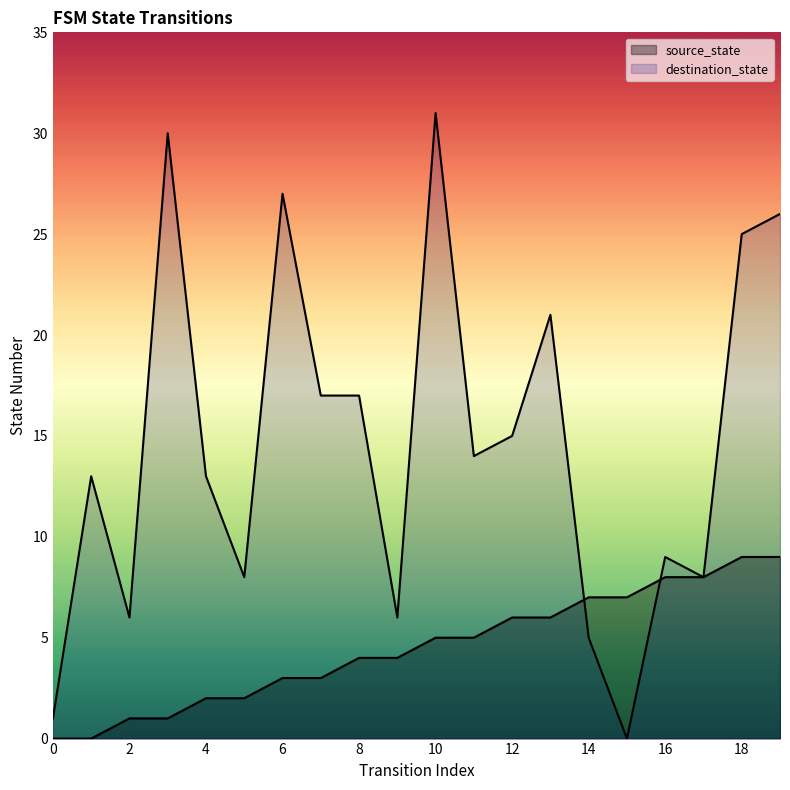

What is the difference between the maximum and minimum values in the destination_state series?

31